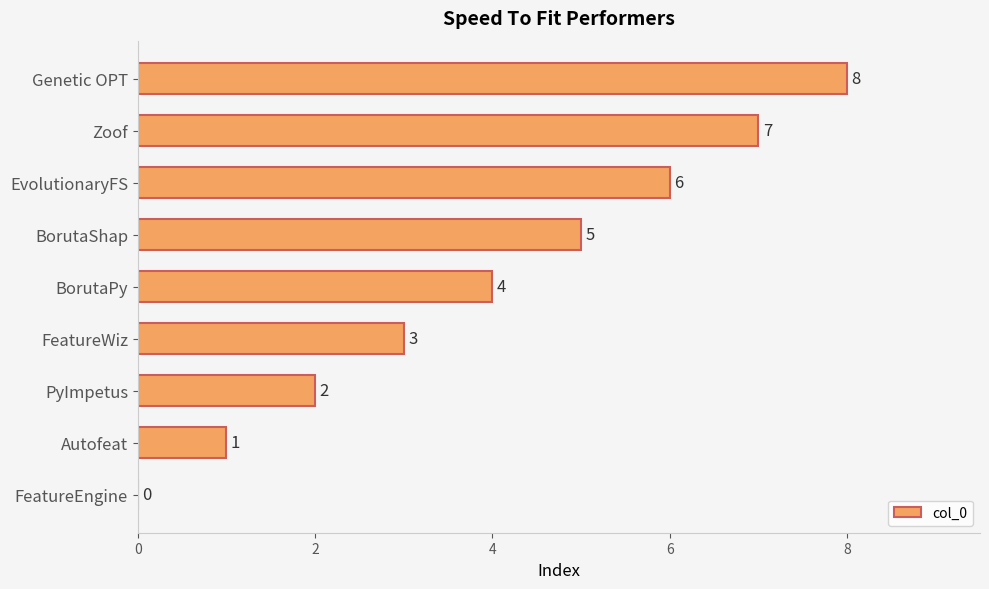

Which label corresponds to the largest value in the chart?

Genetic OPT